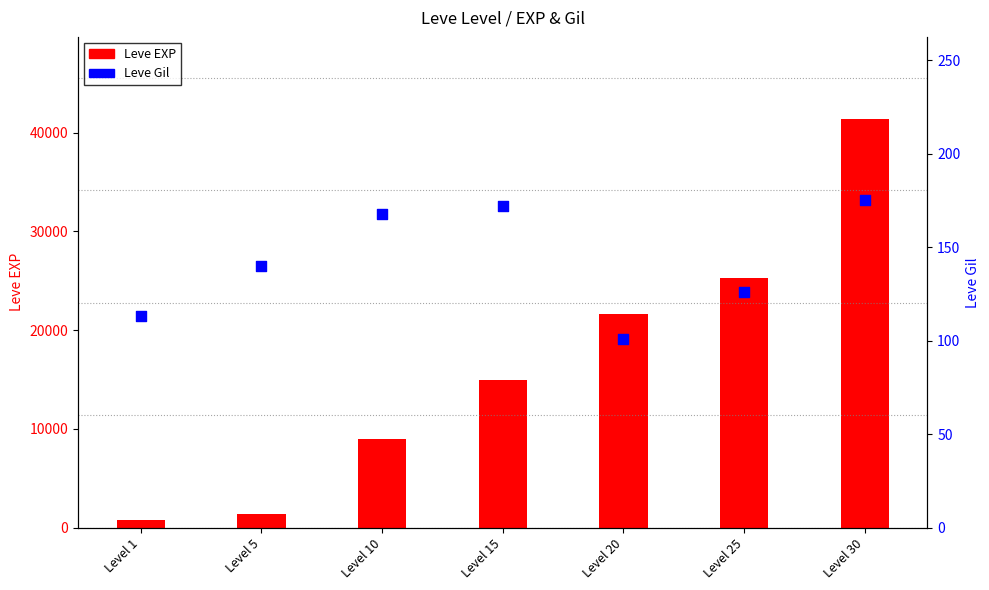

What is the total value across all series at Level 1?

913